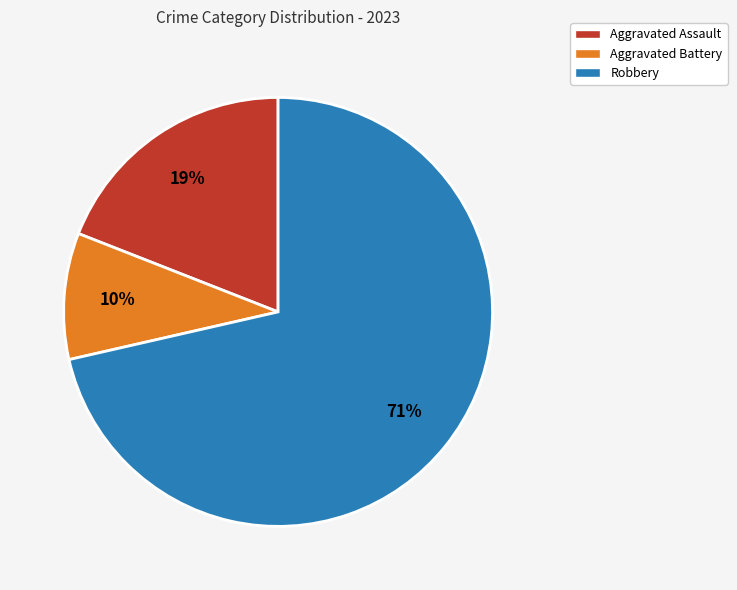

Which category has the smallest portion of the pie?

Aggravated Battery